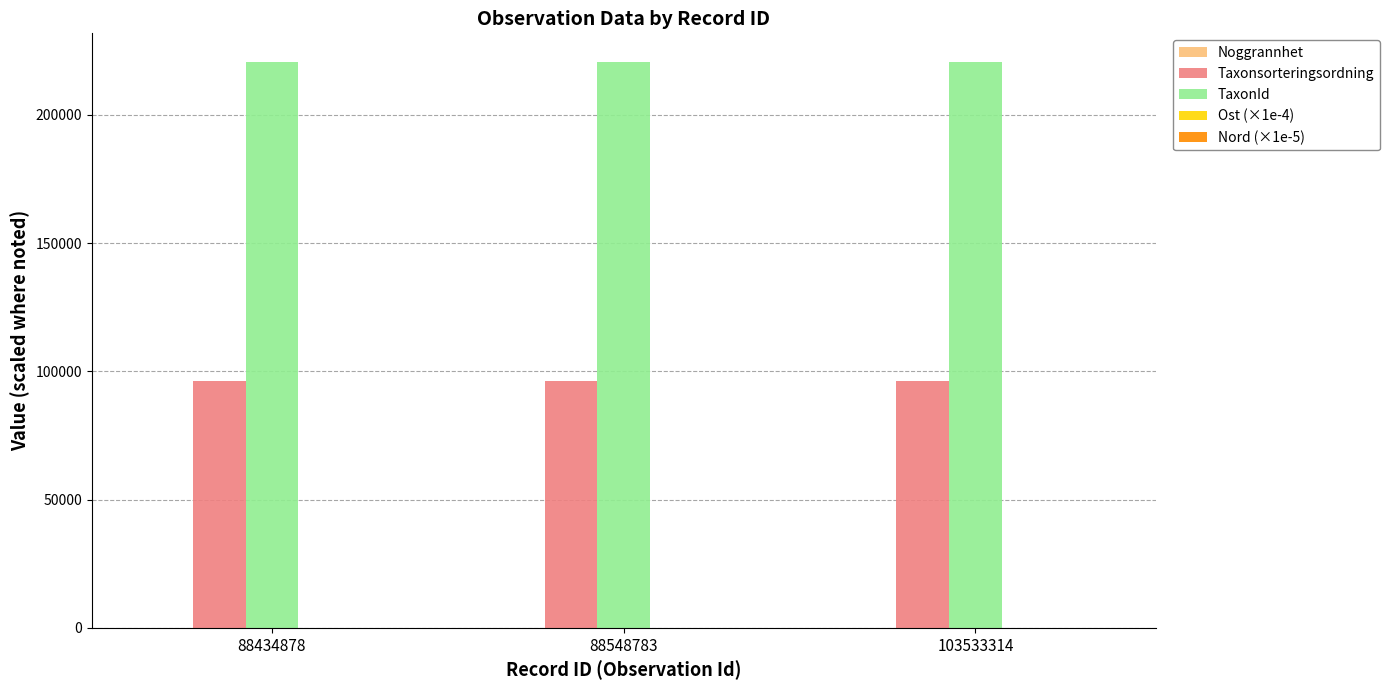

The TaxonId series shows 345889.7 at 88548783. True or false?

False